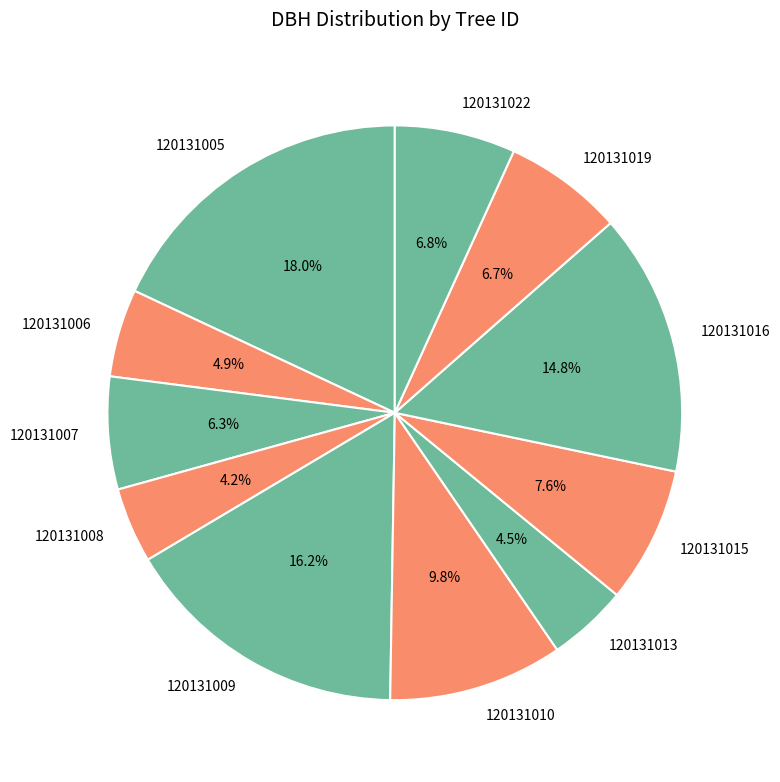

Is it true that 120131019 is 15% of the pie?

False